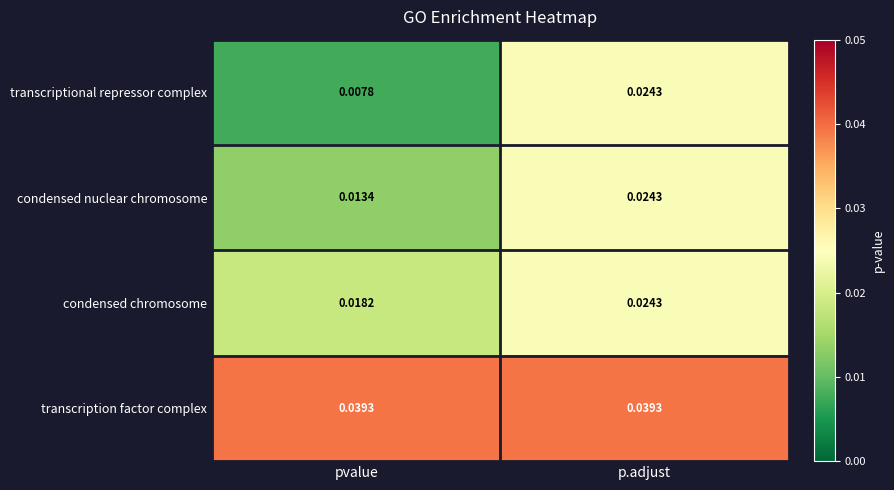

List the labels in order of transcriptional repressor complex value, largest first.

p.adjust, pvalue